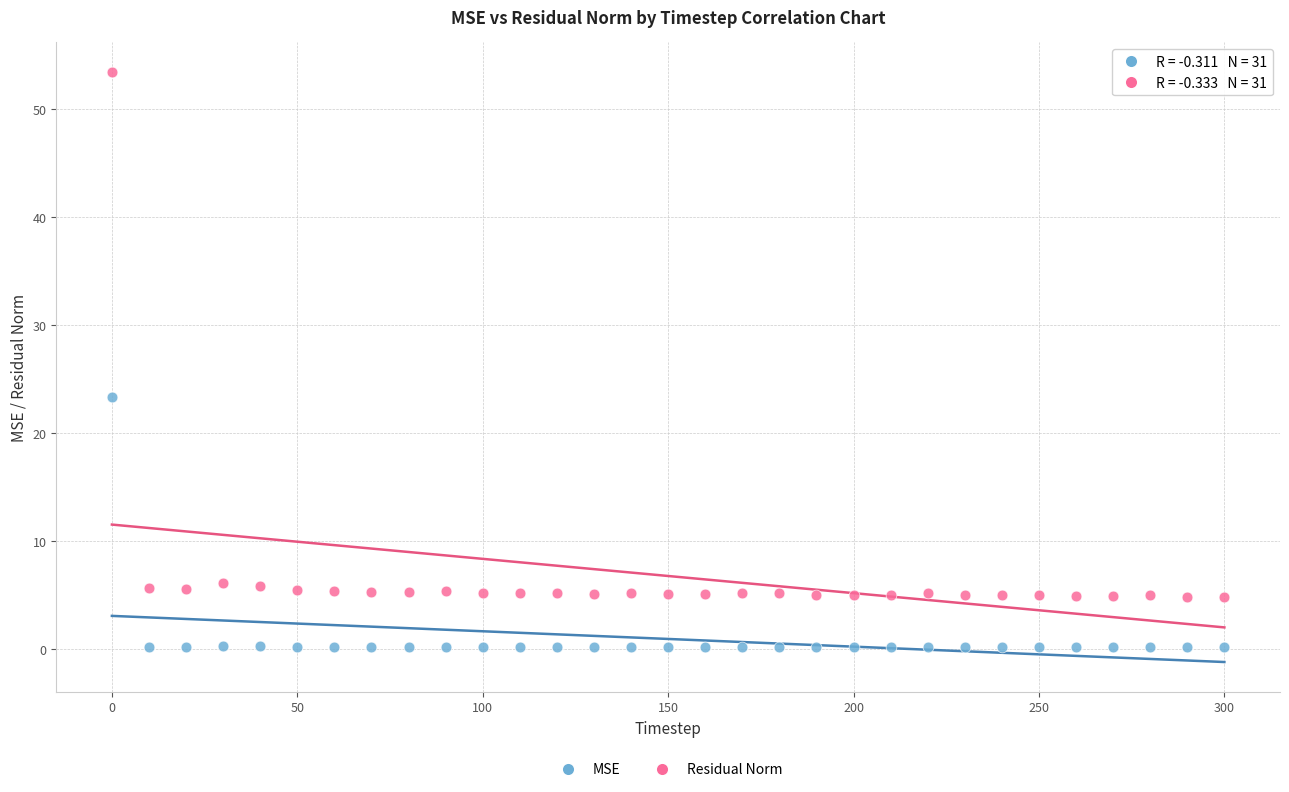

Which series has the widest spread of Y values?

Residual Norm